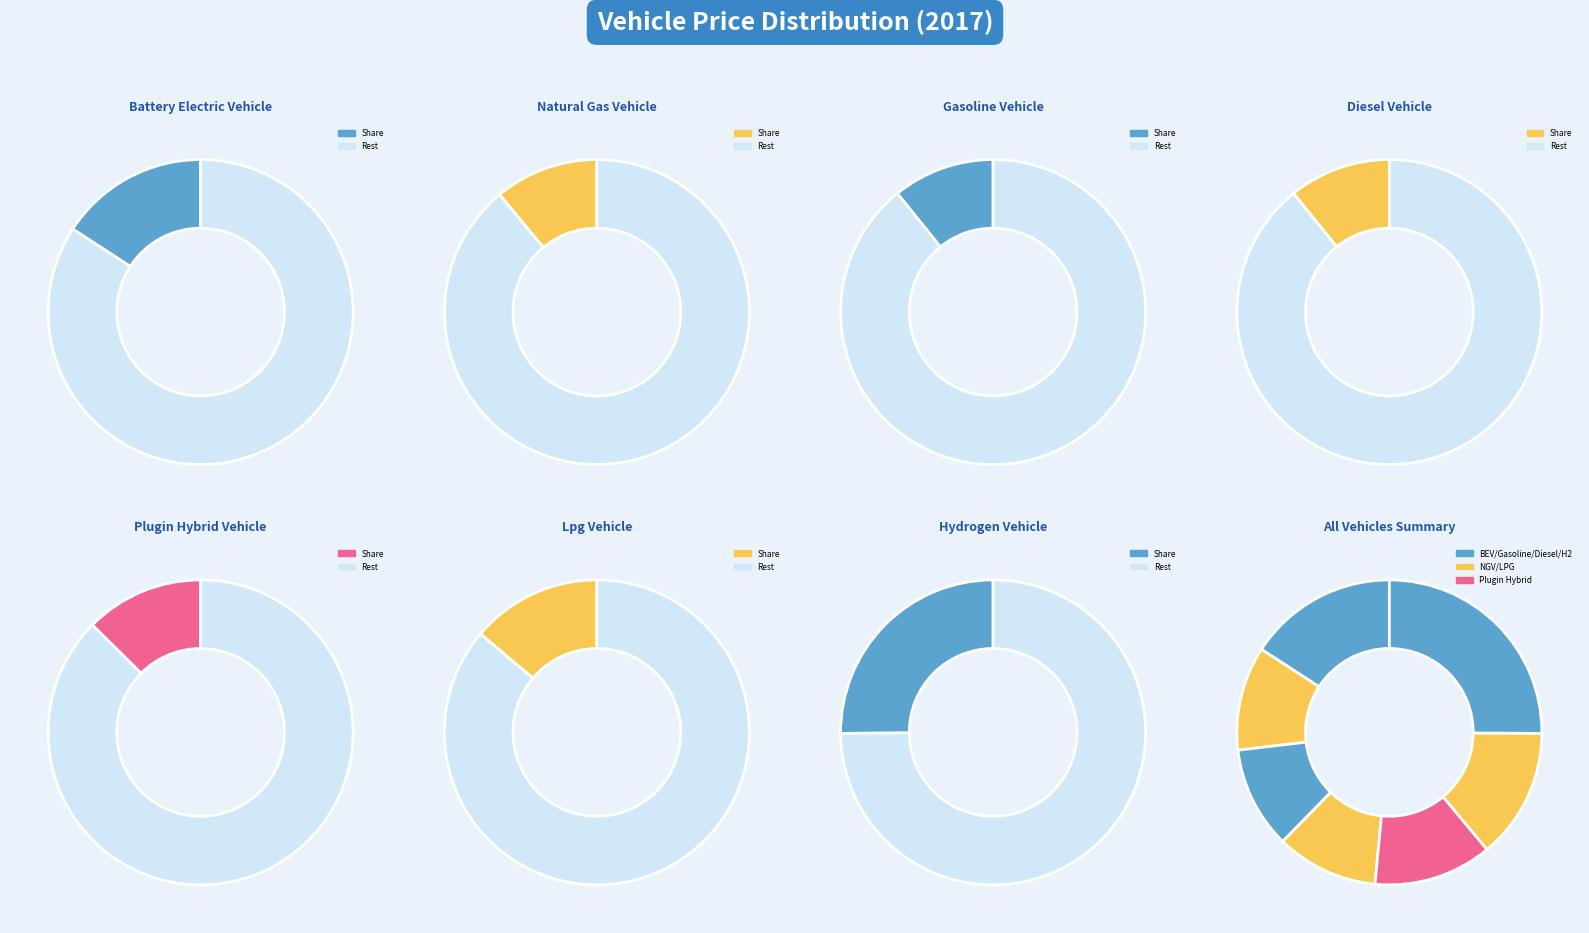

Which category has the biggest portion of the pie?

hydrogen vehicle